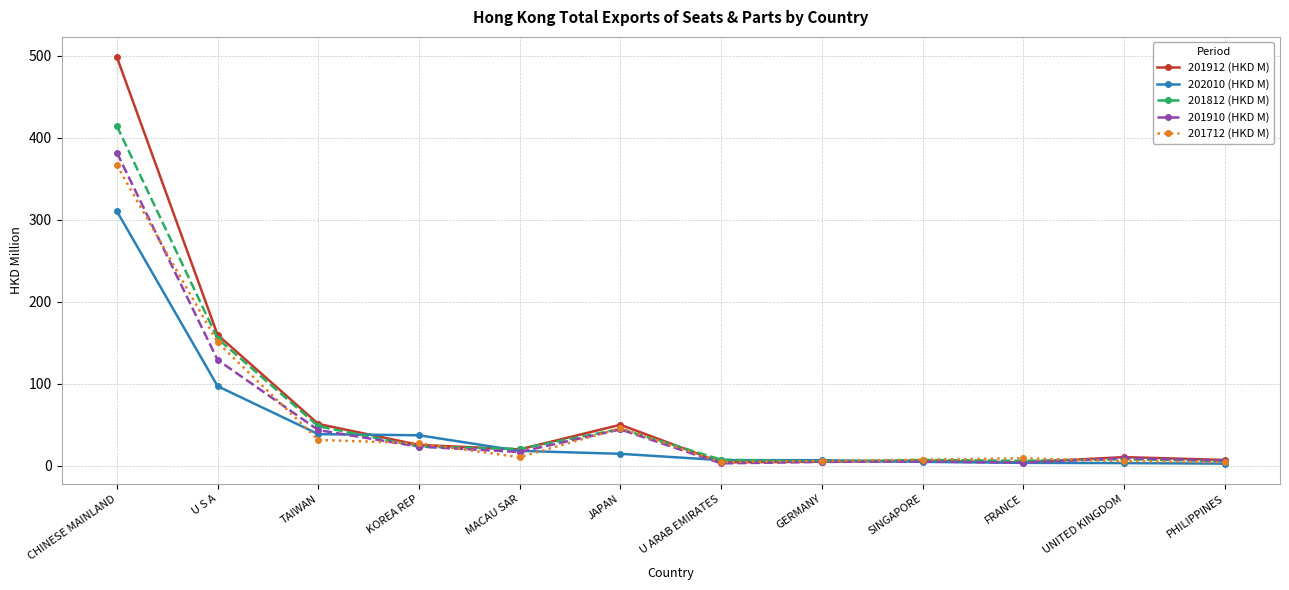

The 201910 (HKD M) series shows 3.0 at U ARAB EMIRATES. True or false?

True